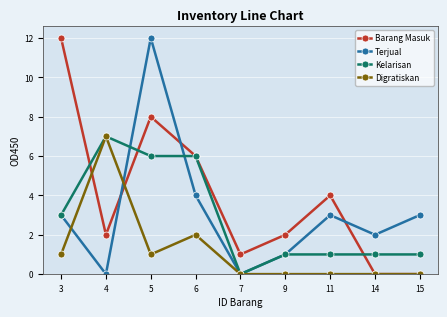

At which category does Kelarisan reach its first local peak?

4